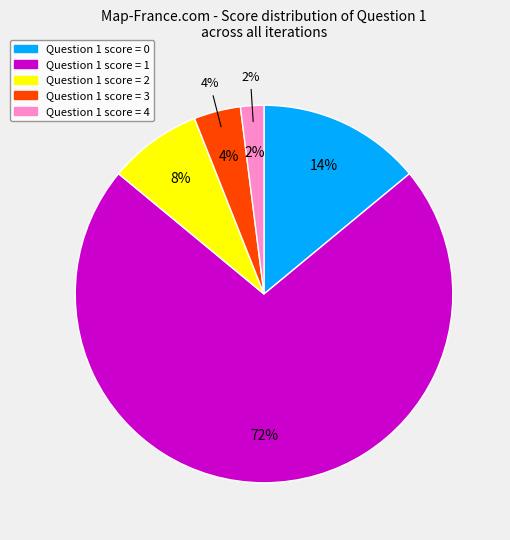

To the nearest percent, what is the difference between the largest and smallest slice percentages?

70%